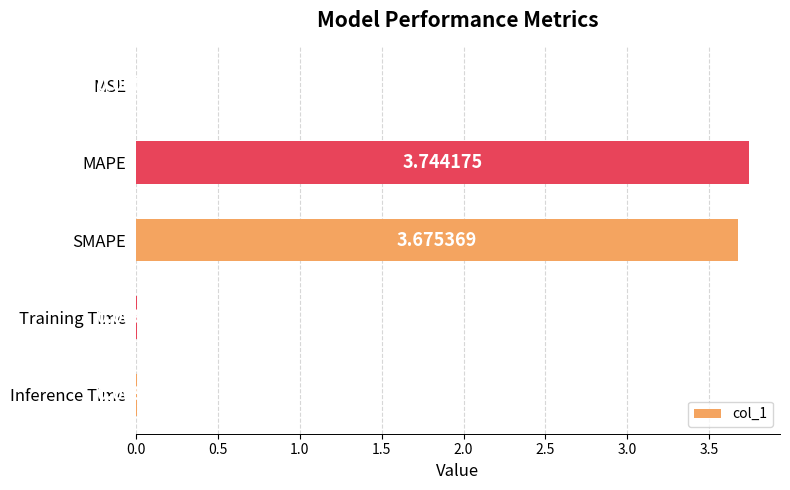

What is the sum of all values?

7.4